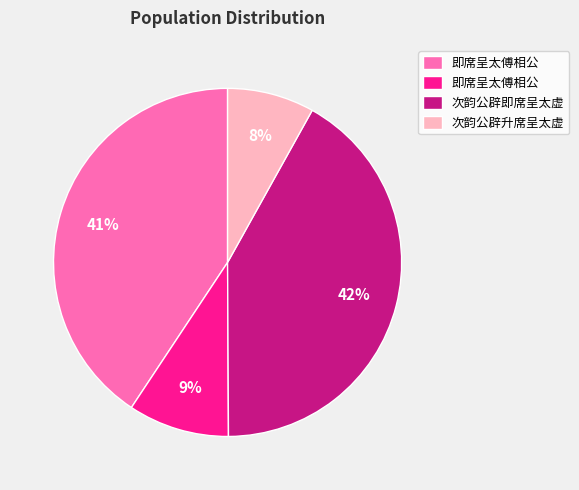

Count the number of slices in the pie.

4